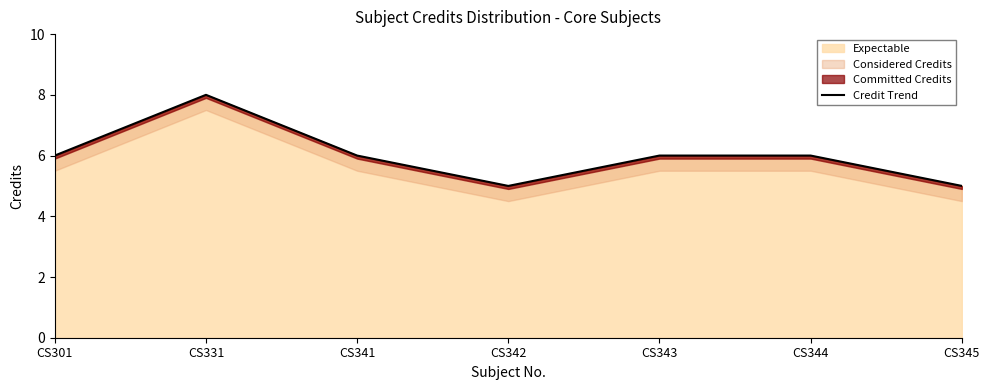

What is the value of the 5th point from the left?

6